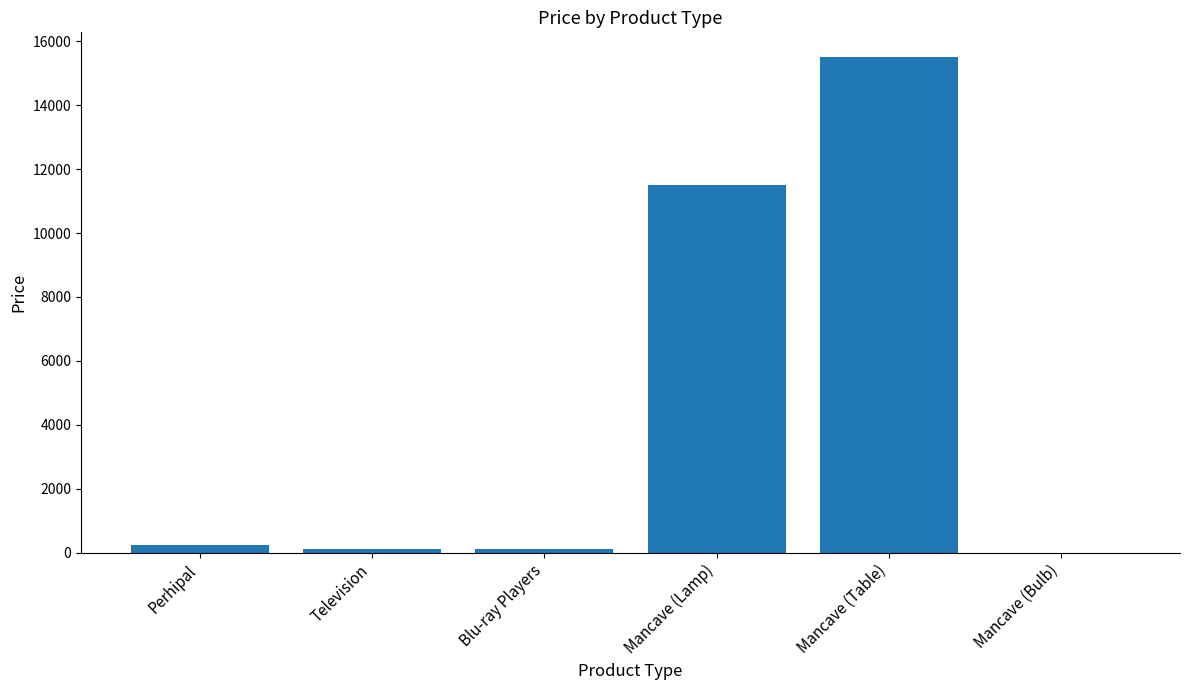

True or false: the data shows 17435.2 at Mancave (Lamp).

False